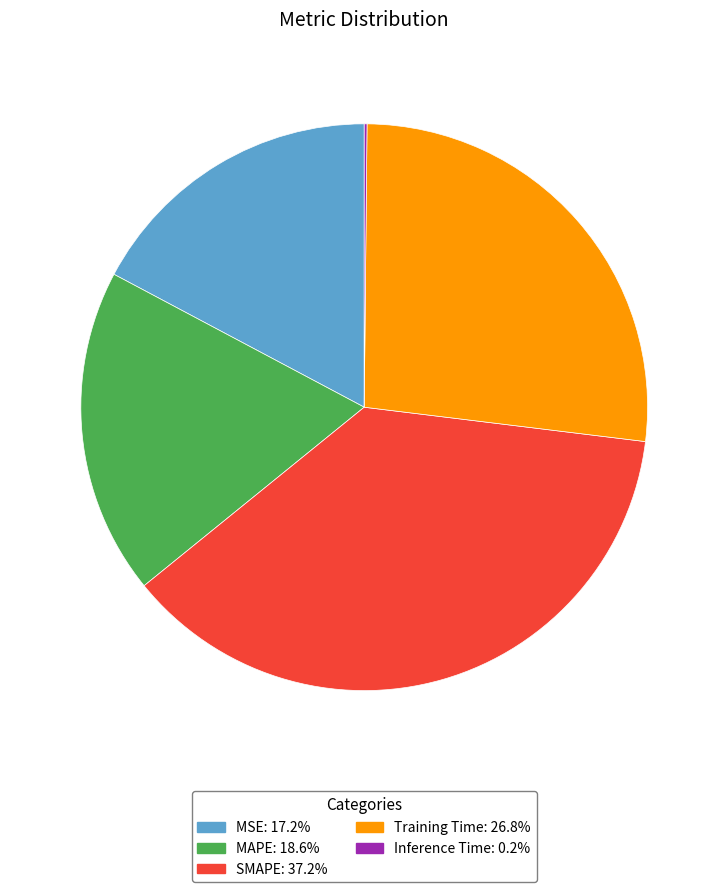

Does Training Time account for over 50% of the chart?

No